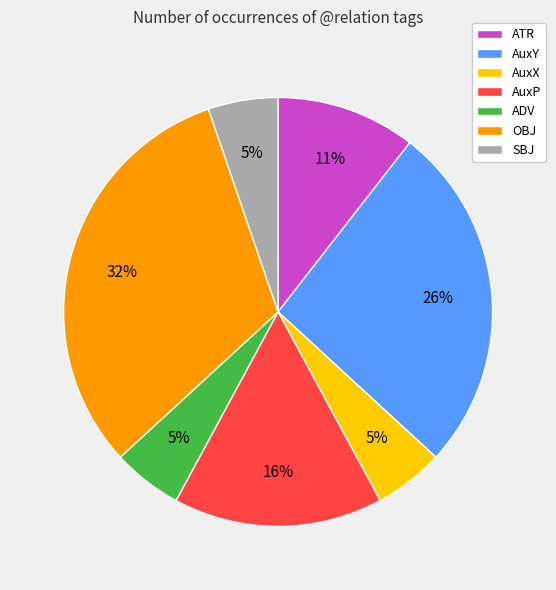

Do SBJ and ADV together represent more than half of the pie?

No